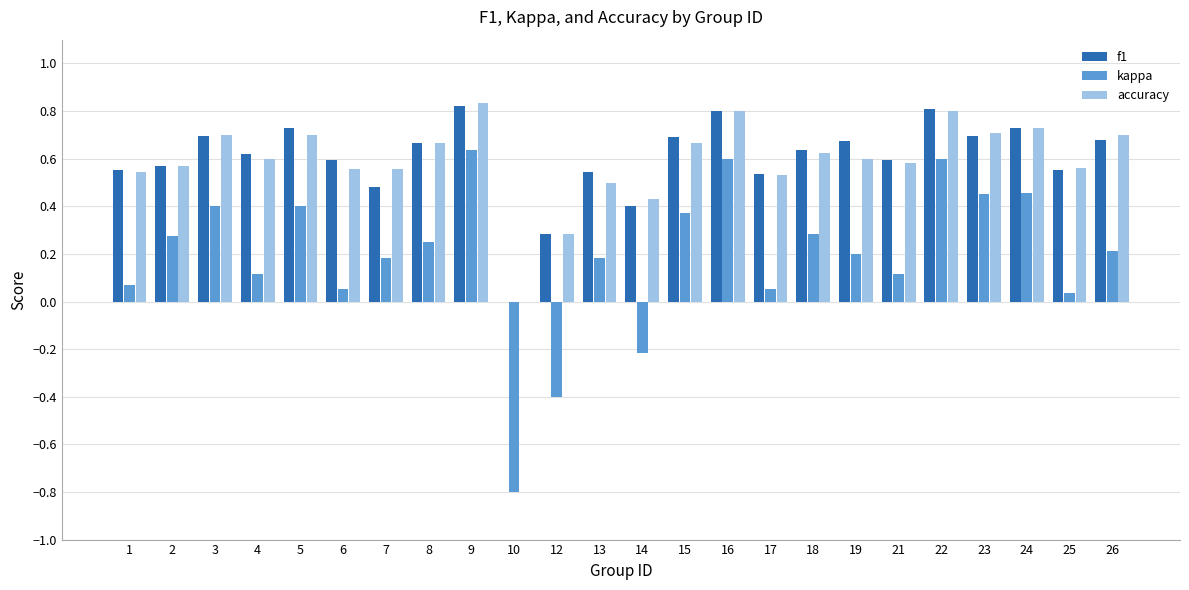

How many values in the f1 series exceed 0?

23